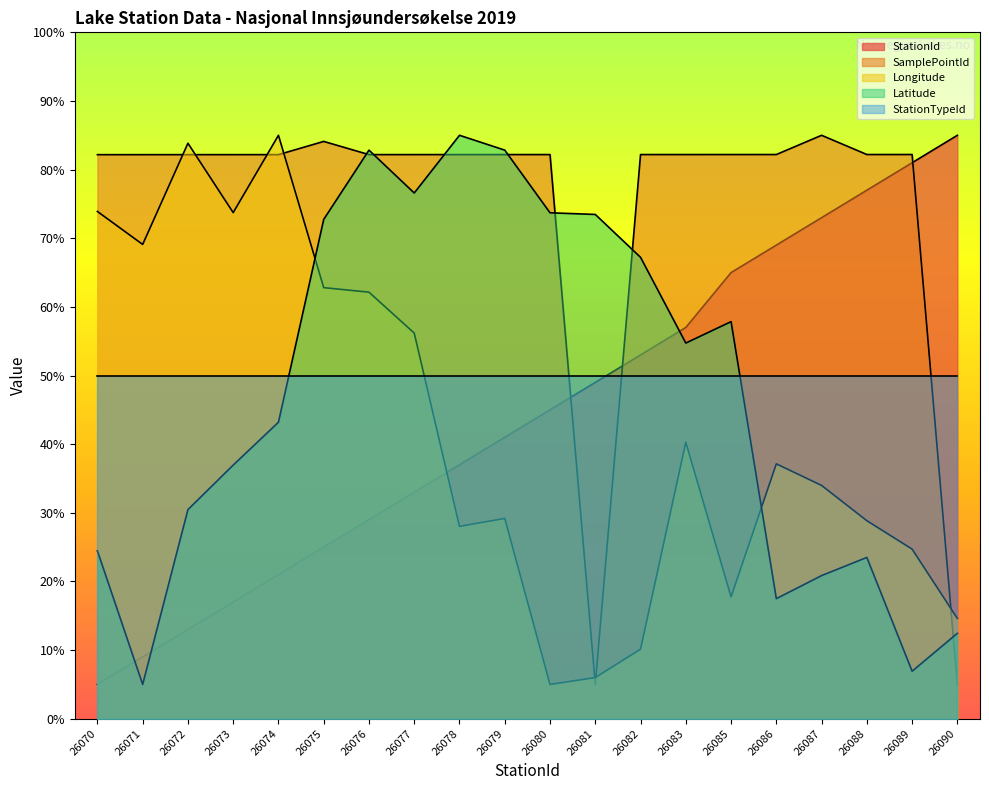

Which series has the largest total across all categories?

SamplePointId